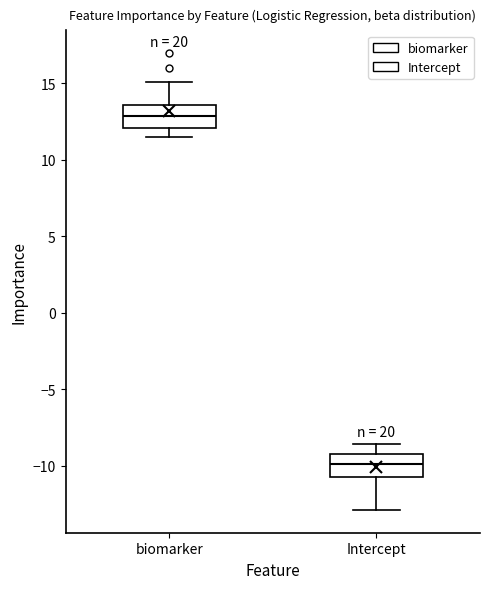

Where is the upper edge of the box for Intercept on the y-axis? The values are not printed on the chart, so give them approximately, as read against the axis.

-9.0